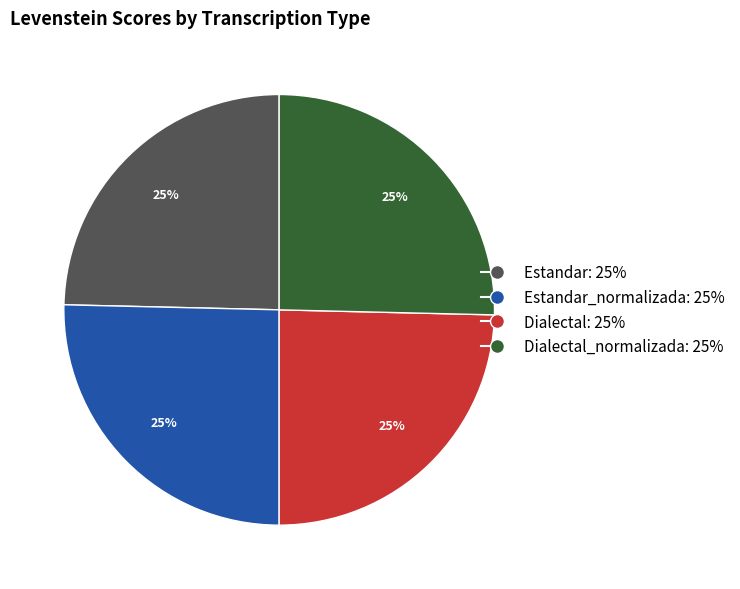

To the nearest percent, what is the average slice percentage?

25%